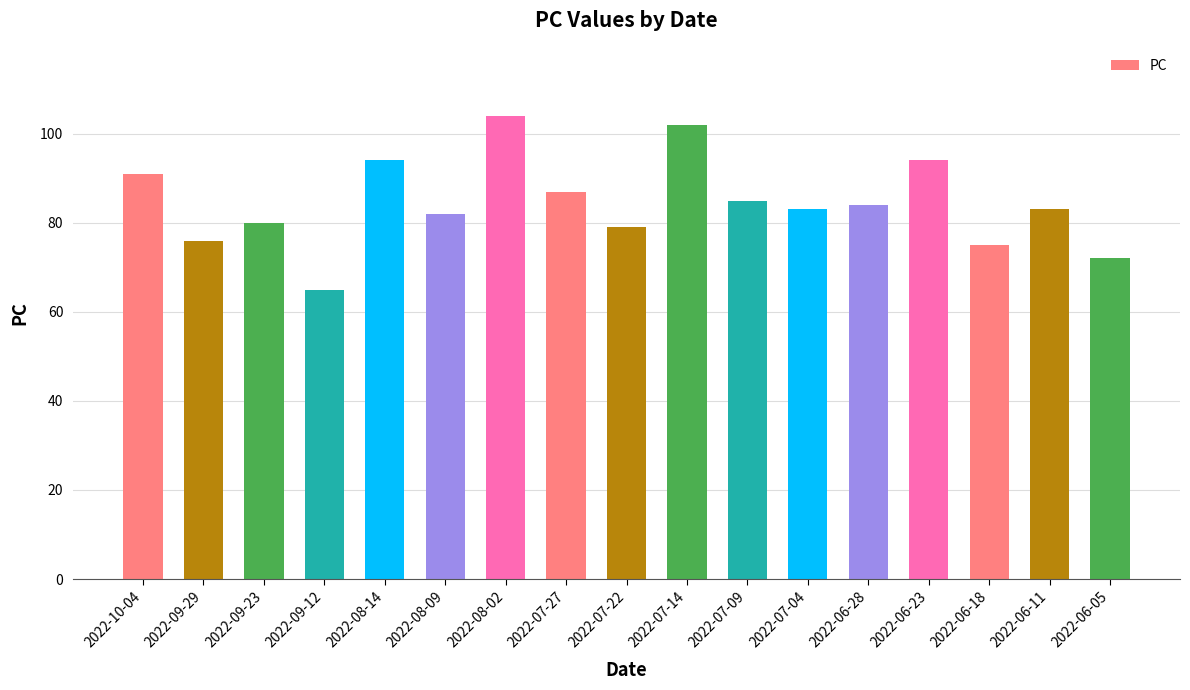

How many bars are there in total?

17